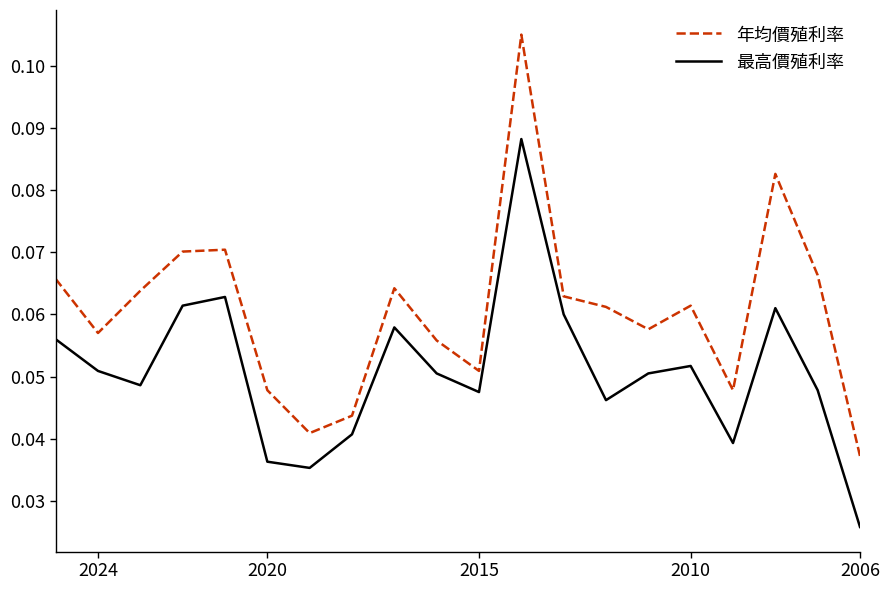

True or false: 最高價殖利率 and 年均價殖利率 cross at least once.

False